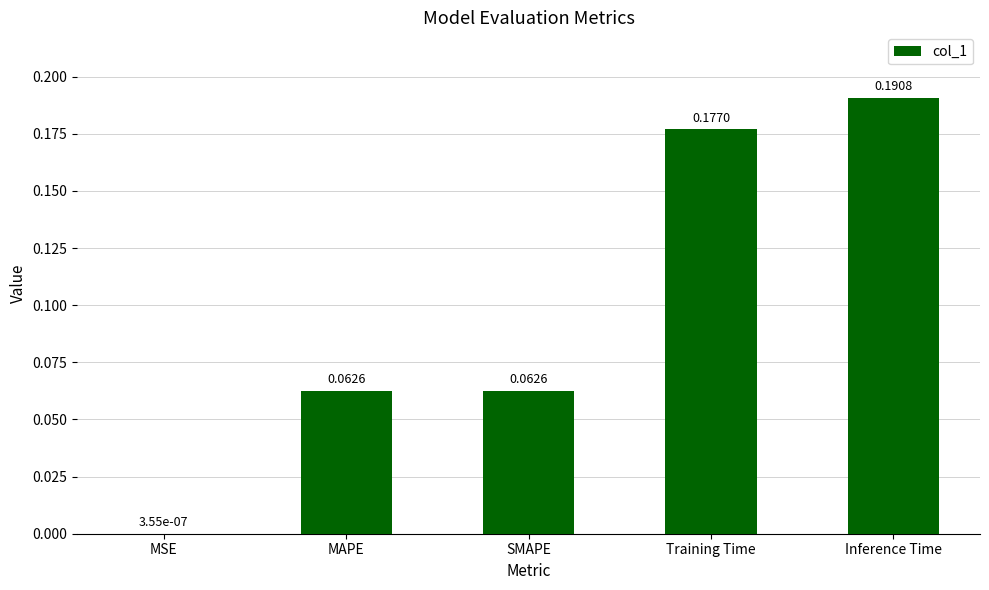

Where is the data nearest to the value 0?

MSE